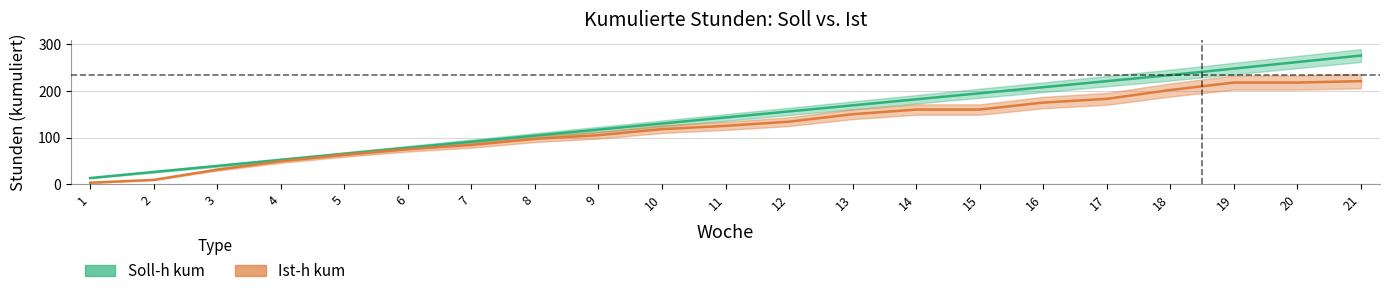

What is the value of the Soll-h kum point at the 21st from the left?

276